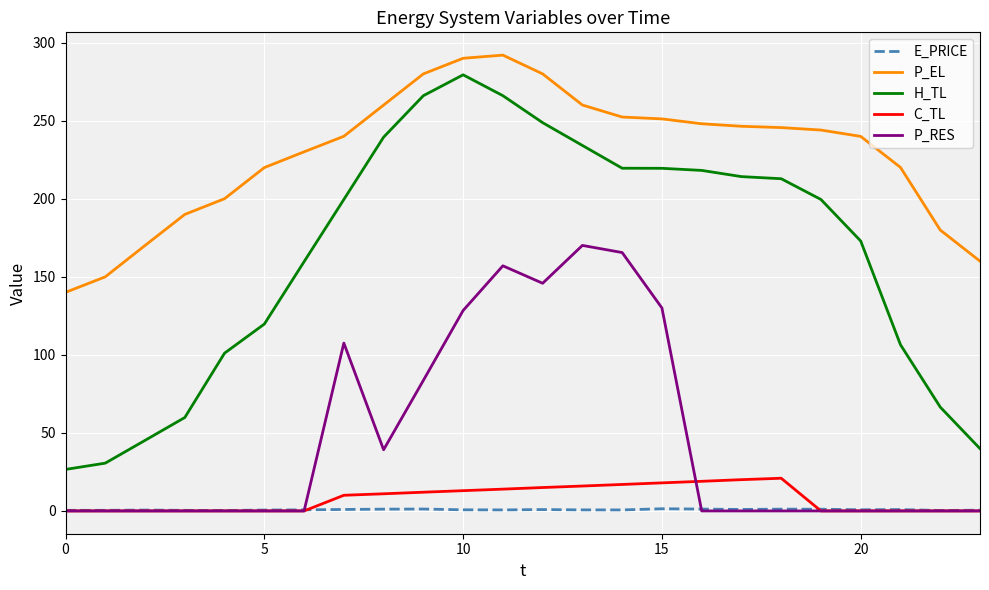

Which series has the widest spread of values?

H_TL